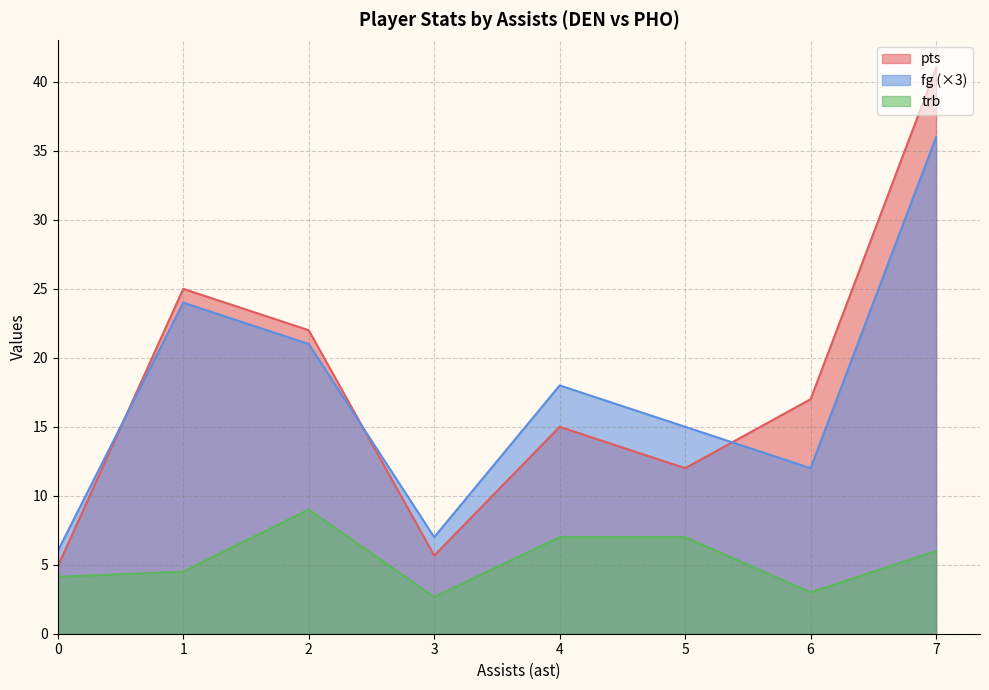

List the labels in order of pts value, largest first.

7, 1, 2, 6, 4, 5, 3, 0